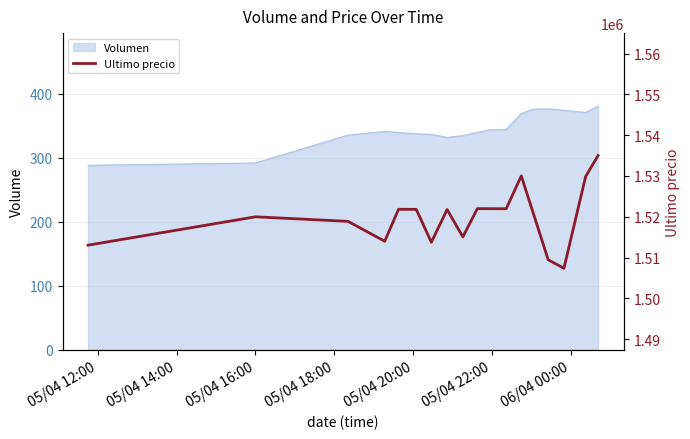

What is the difference between the maximum and minimum values?

27615.0